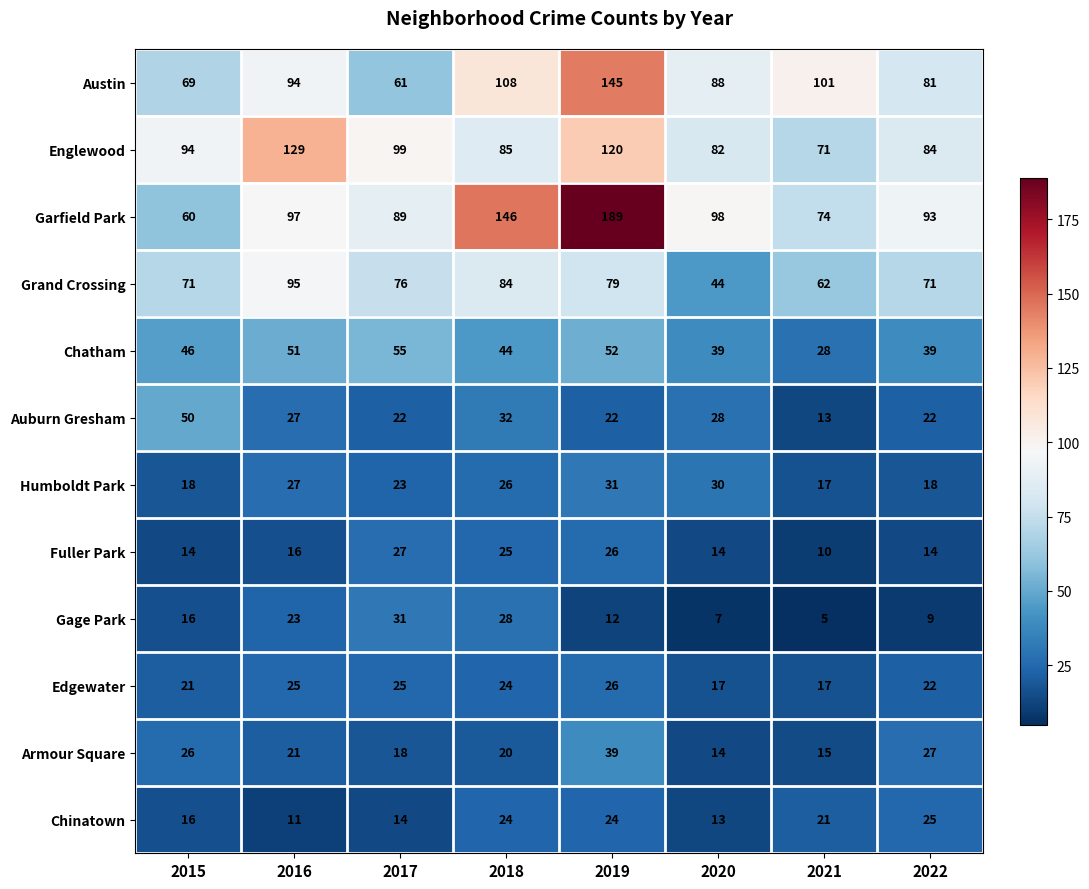

What is the difference between the maximum and second lowest values in the Grand Crossing series?

33